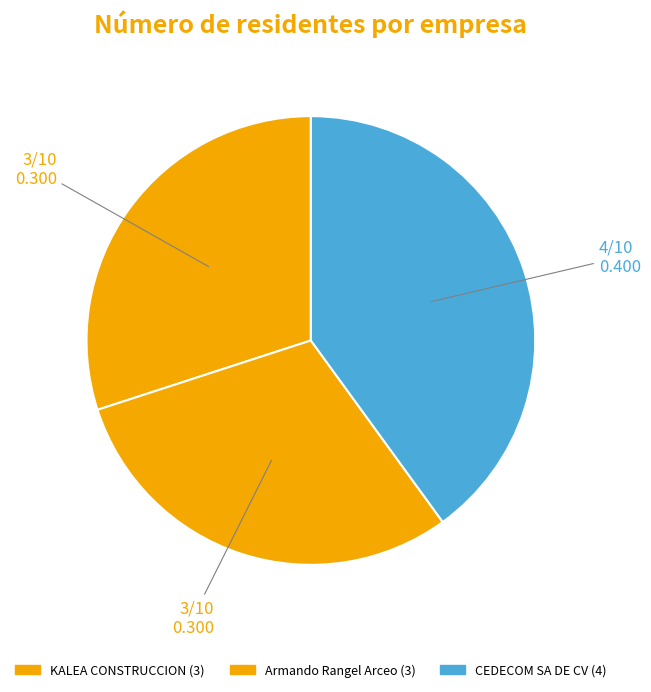

Count the number of slices in the pie.

3